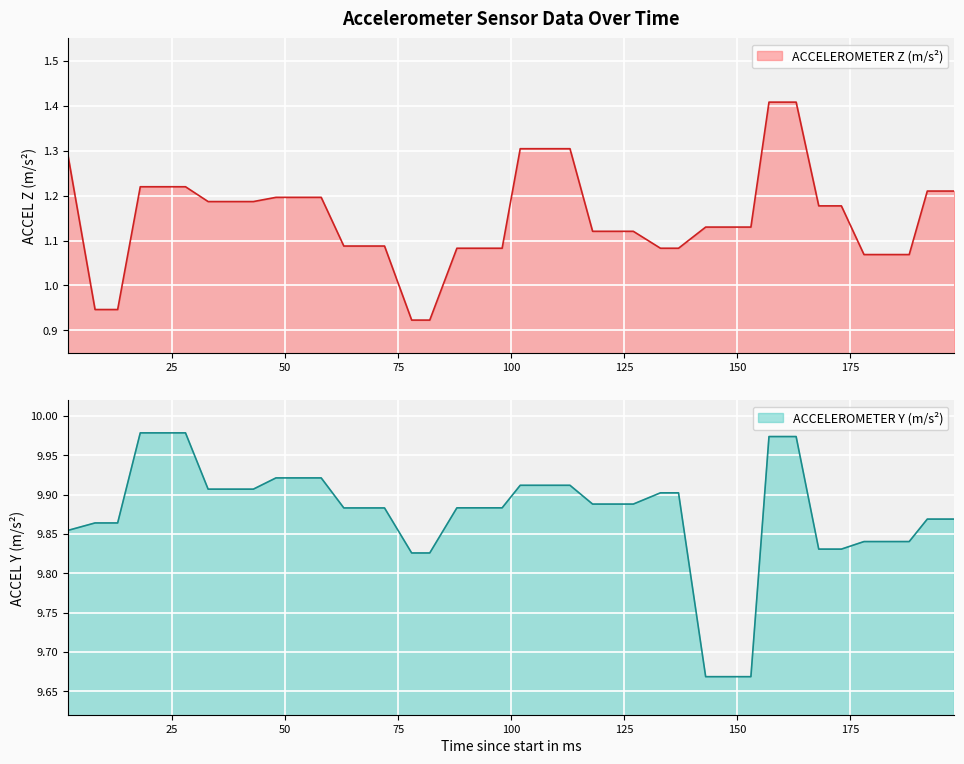

Rank the series by their maximum value, from lowest to highest.

ACCELEROMETER Z (m/s²), ACCELEROMETER Y (m/s²)